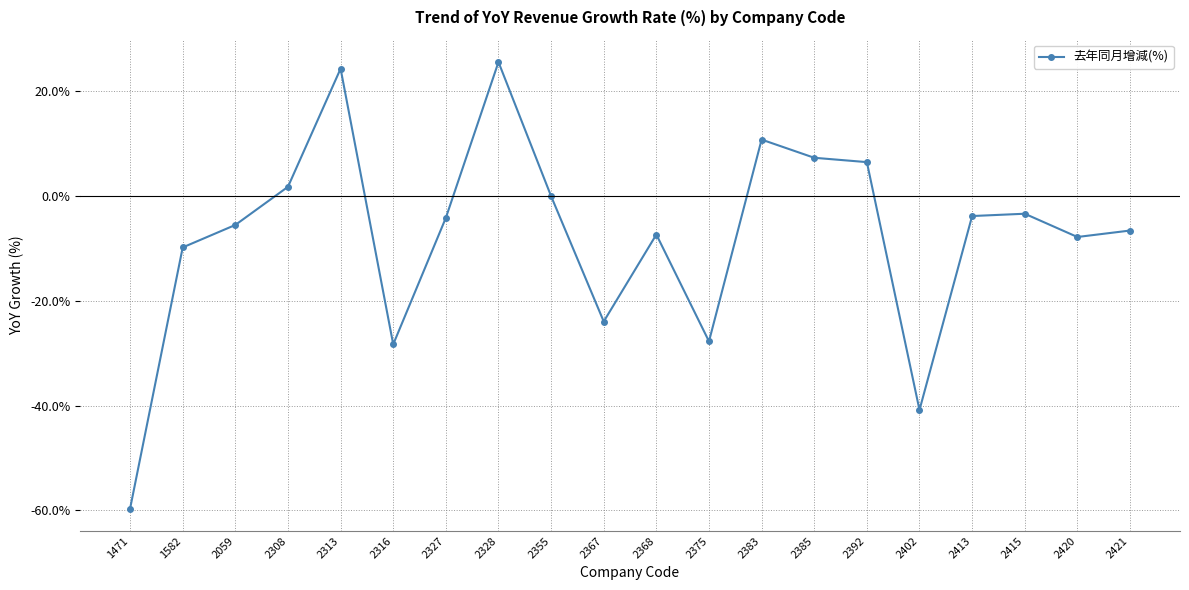

What is the sum of all values?

-152.6